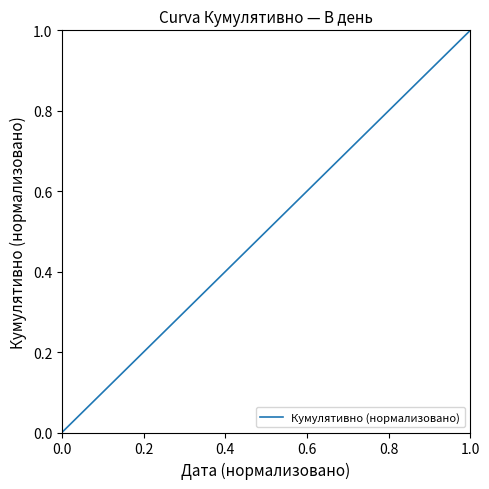

True or false: the data shows 1.1 at 0.6.

False